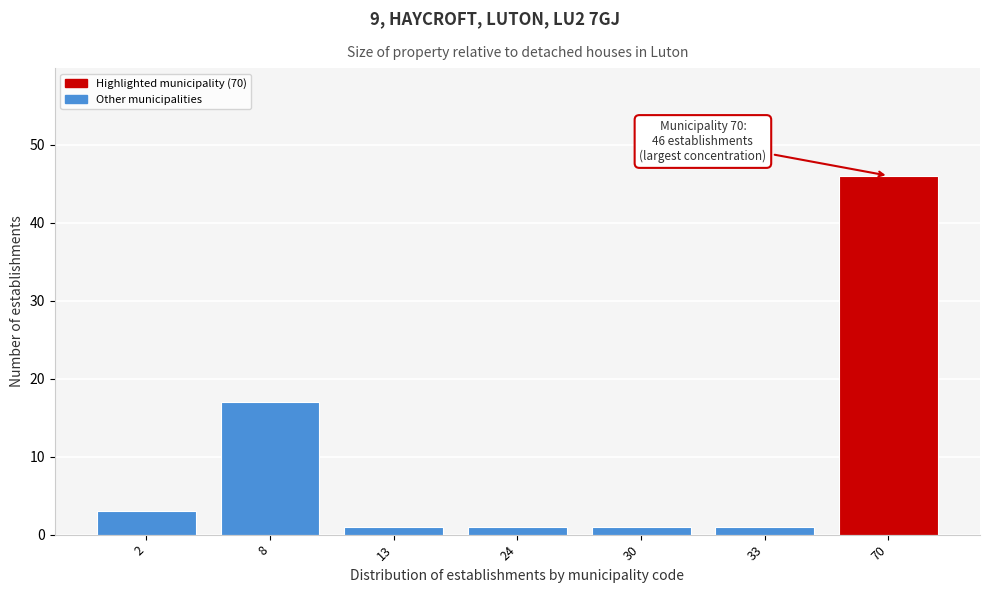

Reading right to left, what are all the values shown in this chart?

46	1	1	1	1	17	3